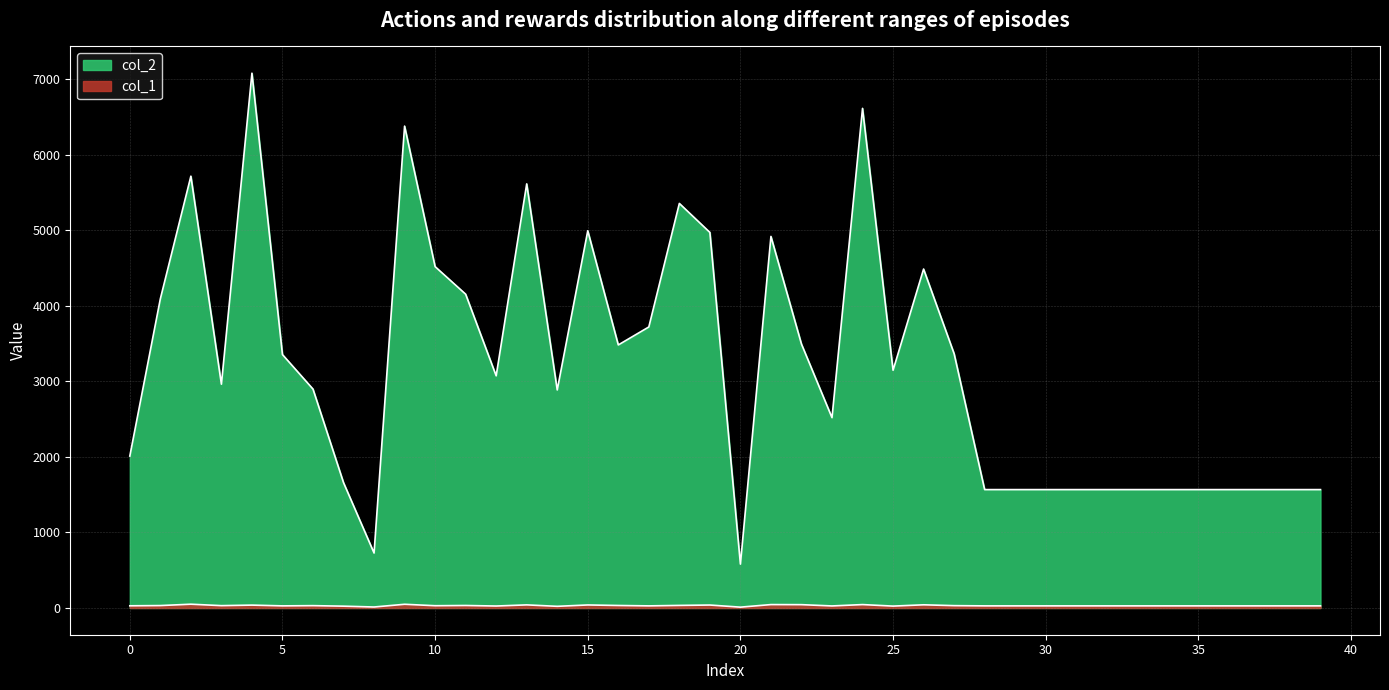

What is the sum of the col_1 values at 26 and 37?

70